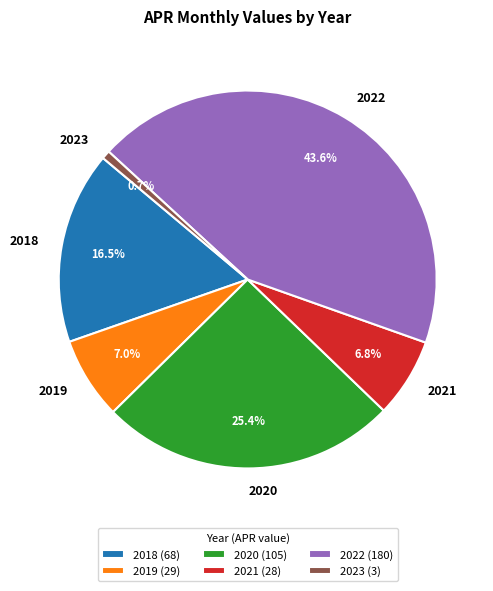

Is the sum of 2023 and 2021 greater than half?

No